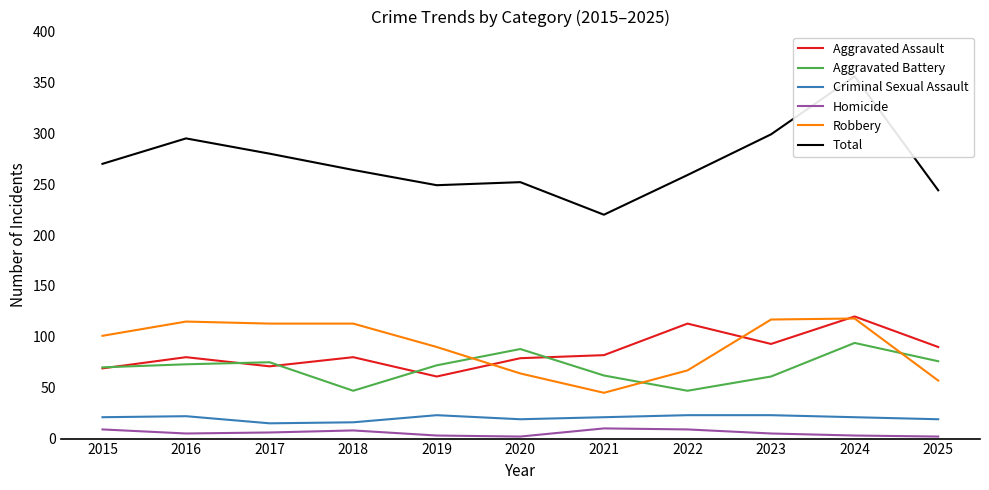

Reading right to left, extract all data points from this chart.

Aggravated Assault: 2025=90	2024=120	2023=93	2022=113	2021=82	2020=79	2019=61	2018=80	2017=71	2016=80	2015=69
Aggravated Battery: 2025=76	2024=94	2023=61	2022=47	2021=62	2020=88	2019=72	2018=47	2017=75	2016=73	2015=70
Criminal Sexual Assault: 2025=19	2024=21	2023=23	2022=23	2021=21	2020=19	2019=23	2018=16	2017=15	2016=22	2015=21
Homicide: 2025=2	2024=3	2023=5	2022=9	2021=10	2020=2	2019=3	2018=8	2017=6	2016=5	2015=9
Robbery: 2025=57	2024=118	2023=117	2022=67	2021=45	2020=64	2019=90	2018=113	2017=113	2016=115	2015=101
Total: 2025=244	2024=356	2023=299	2022=259	2021=220	2020=252	2019=249	2018=264	2017=280	2016=295	2015=270